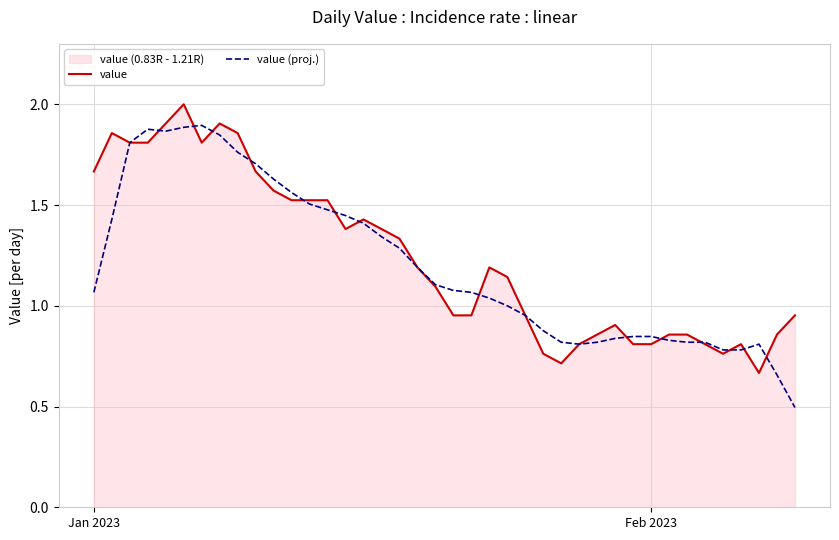

True or false: value (proj.) and value cross at least once.

True